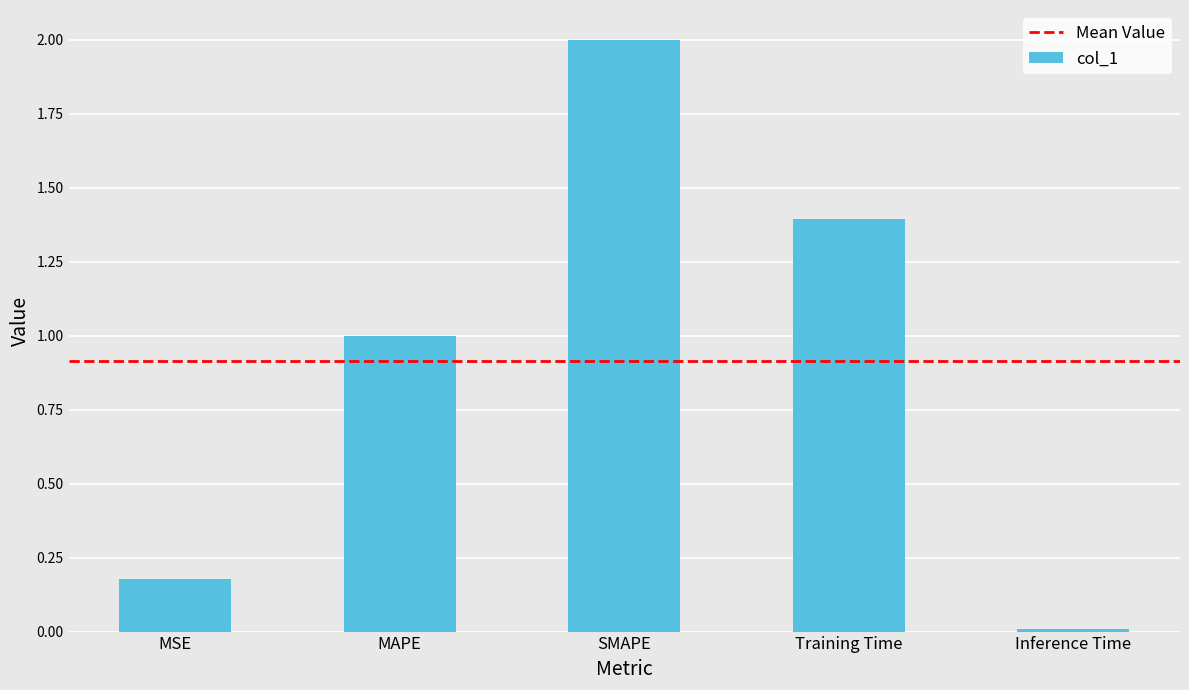

True or false: the data shows 1.0 at MAPE.

True